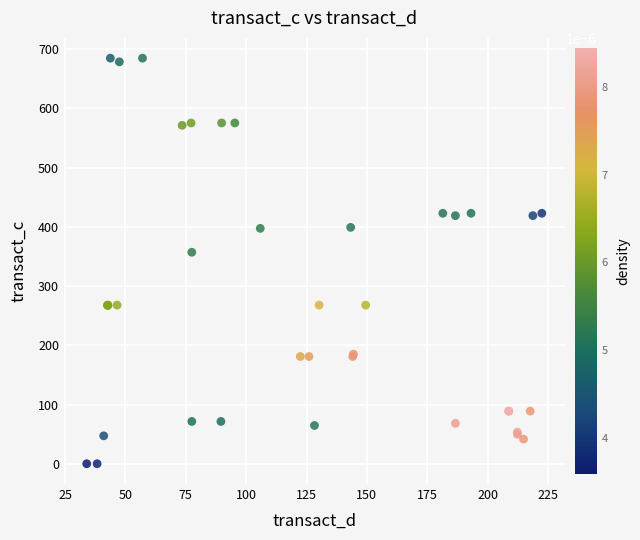

What Y value in the scatter plot is closest to 342?

357.1